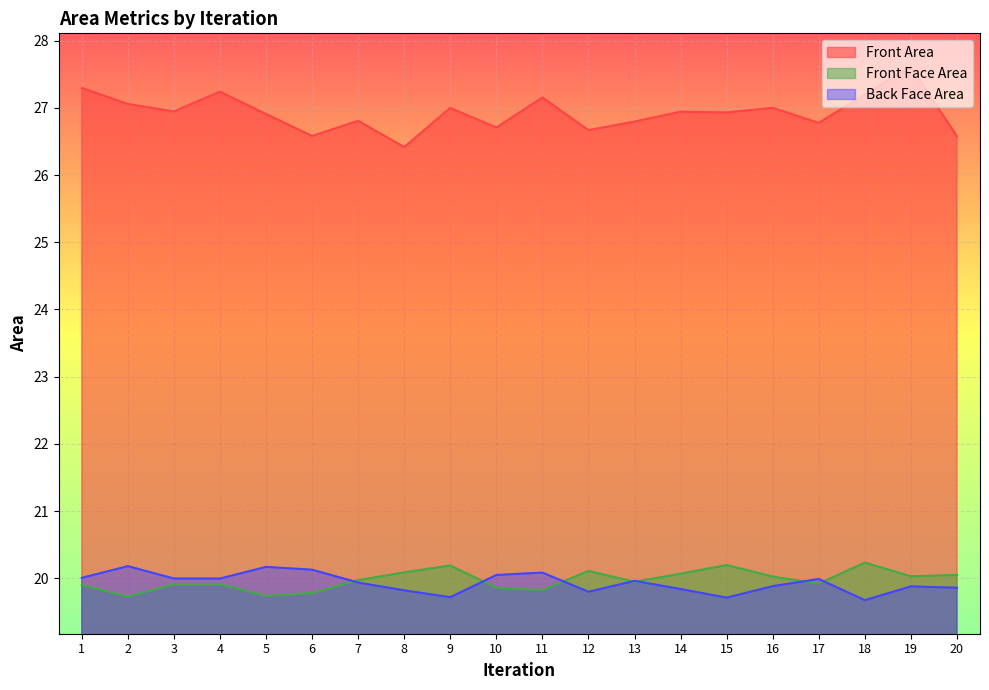

Reading left to right, transcribe all the data shown in this chart.

Front Area: 1=27.3	2=27.1	3=26.9	4=27.2	5=26.9	6=26.6	7=26.8	8=26.4	9=27.0	10=26.7	11=27.2	12=26.7	13=26.8	14=26.9	15=26.9	16=27.0	17=26.8	18=27.2	19=27.6	20=26.6
Front Face Area: 1=19.9	2=19.7	3=19.9	4=19.9	5=19.7	6=19.8	7=20.0	8=20.1	9=20.2	10=19.9	11=19.8	12=20.1	13=19.9	14=20.1	15=20.2	16=20.0	17=19.9	18=20.2	19=20.0	20=20.0
Back Face Area: 1=20.0	2=20.2	3=20.0	4=20.0	5=20.2	6=20.1	7=19.9	8=19.8	9=19.7	10=20.0	11=20.1	12=19.8	13=20.0	14=19.8	15=19.7	16=19.9	17=20.0	18=19.7	19=19.9	20=19.9